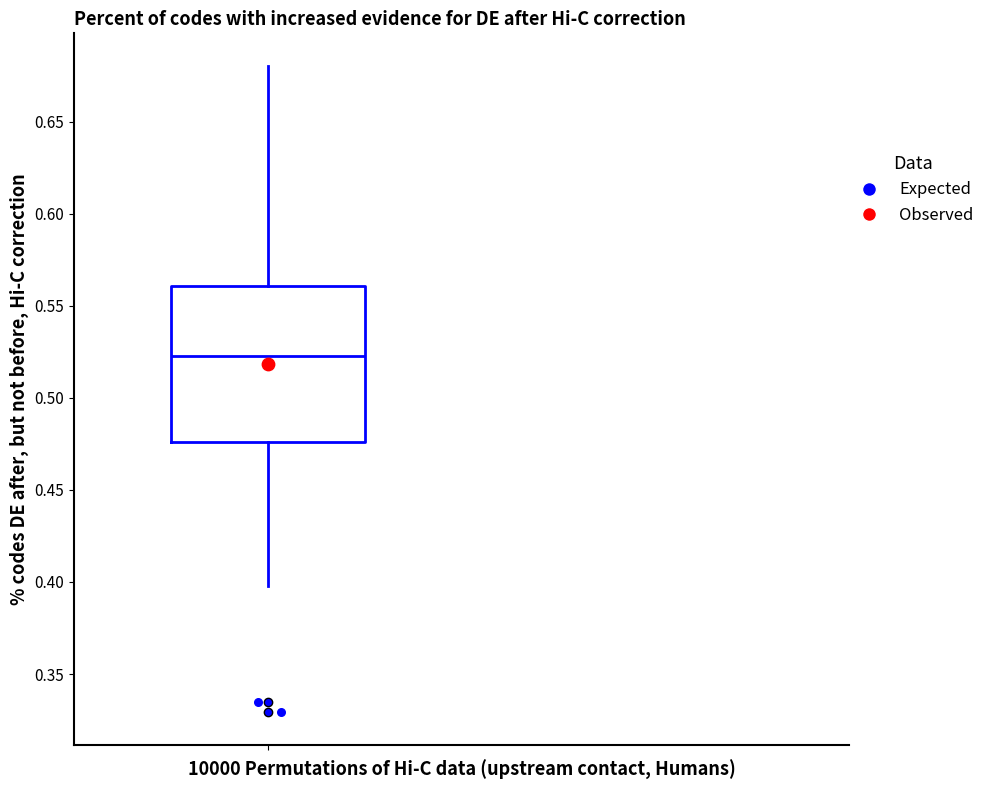

Transcribe this box plot: give where the median line is, the range the box spans, and where the two whiskers end, as read against the y-axis. The values are not printed on the chart, so give them approximately, as read against the axis.

median 0.525, box 0.475 to 0.560, whiskers 0.400 to 0.680